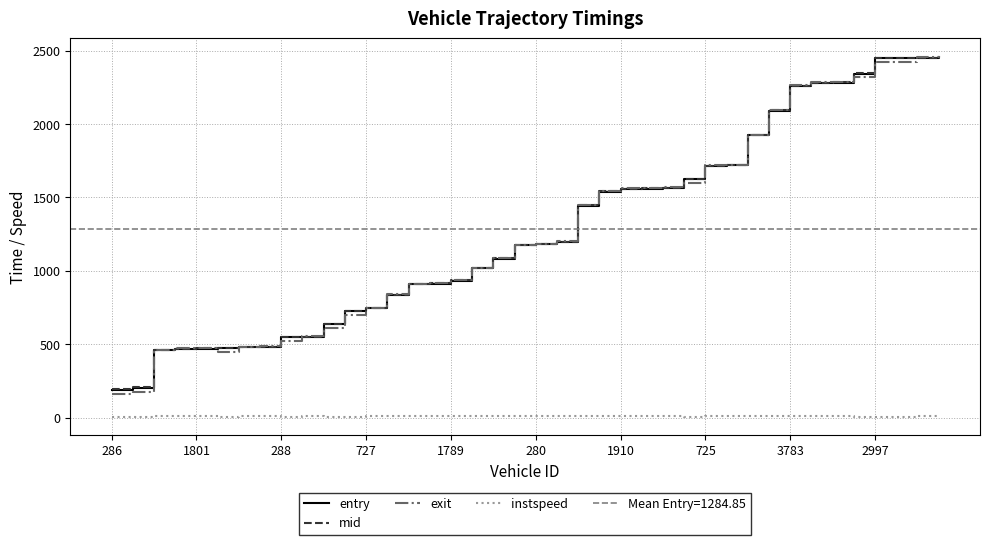

How many data points in entry are above 1182?

20